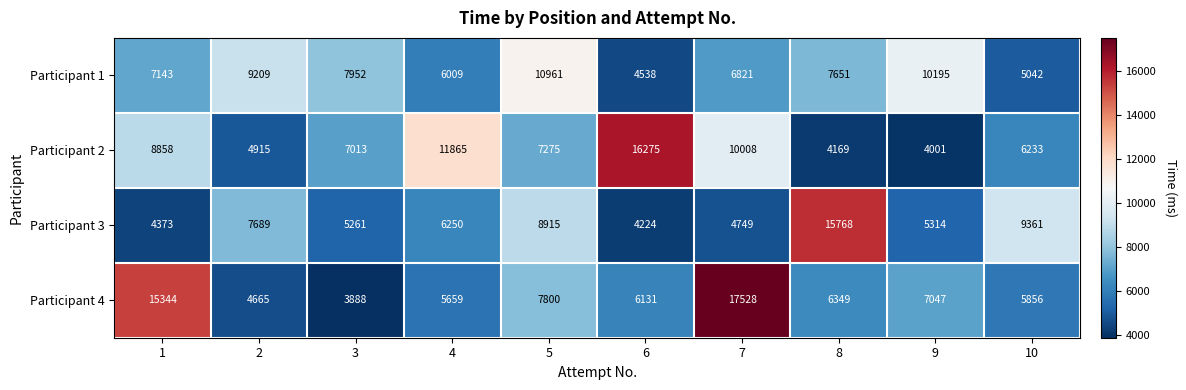

What is the difference between the second highest and second lowest values in the Participant 1 series?

5153